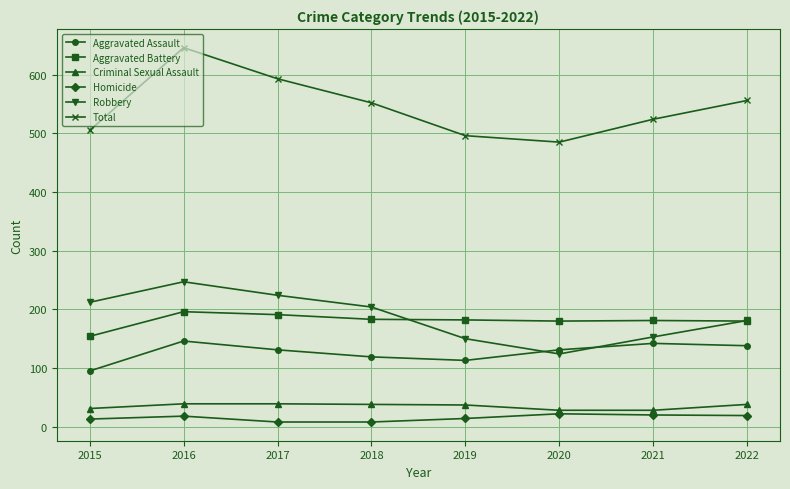

How many lines are shown in the chart?

6